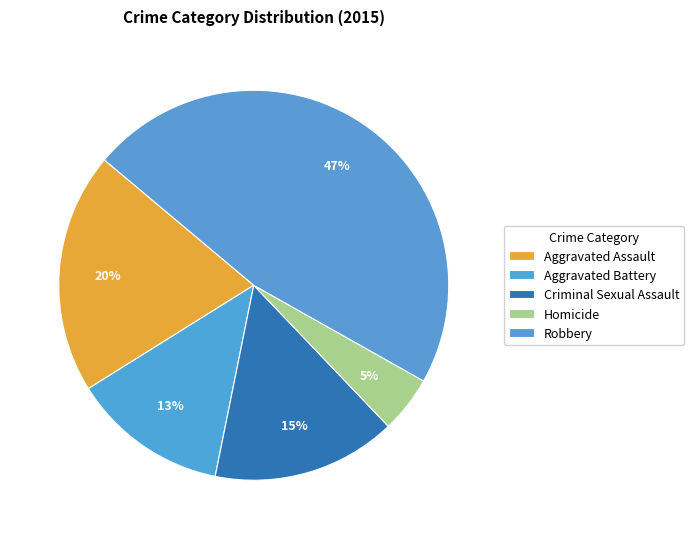

What percentage is the Criminal Sexual Assault slice, to the nearest percent?

15%